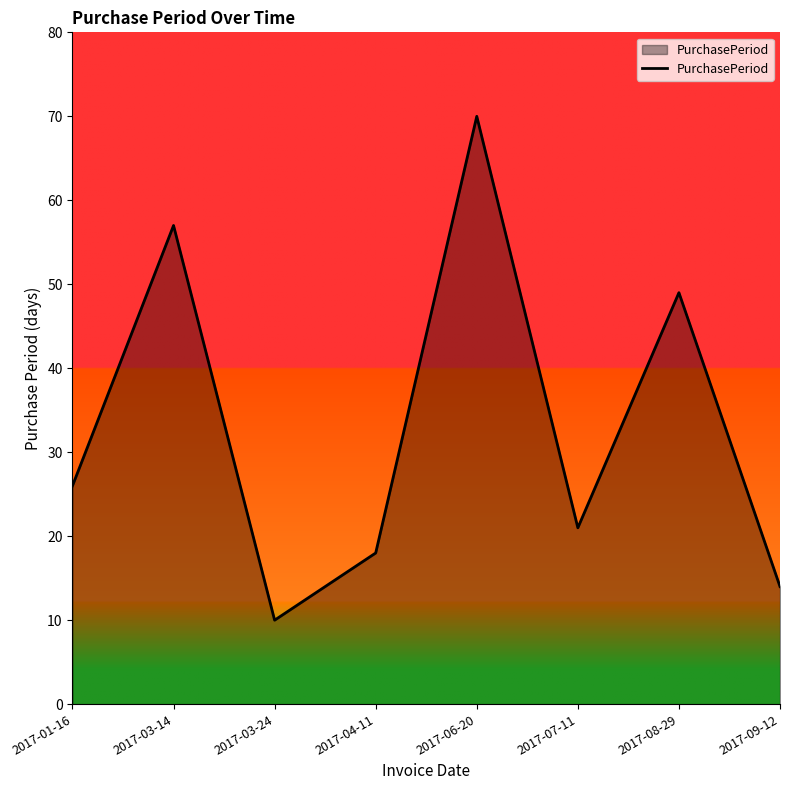

True or false: the data shows 49 at 2017-08-29.

True